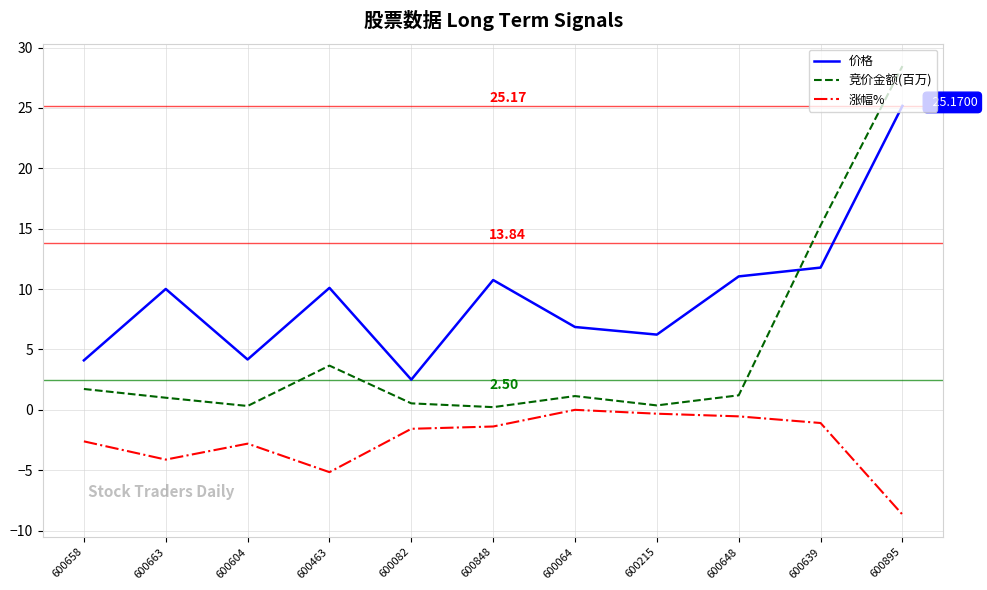

What is the difference between the maximum and minimum values in the 价格 series?

22.7